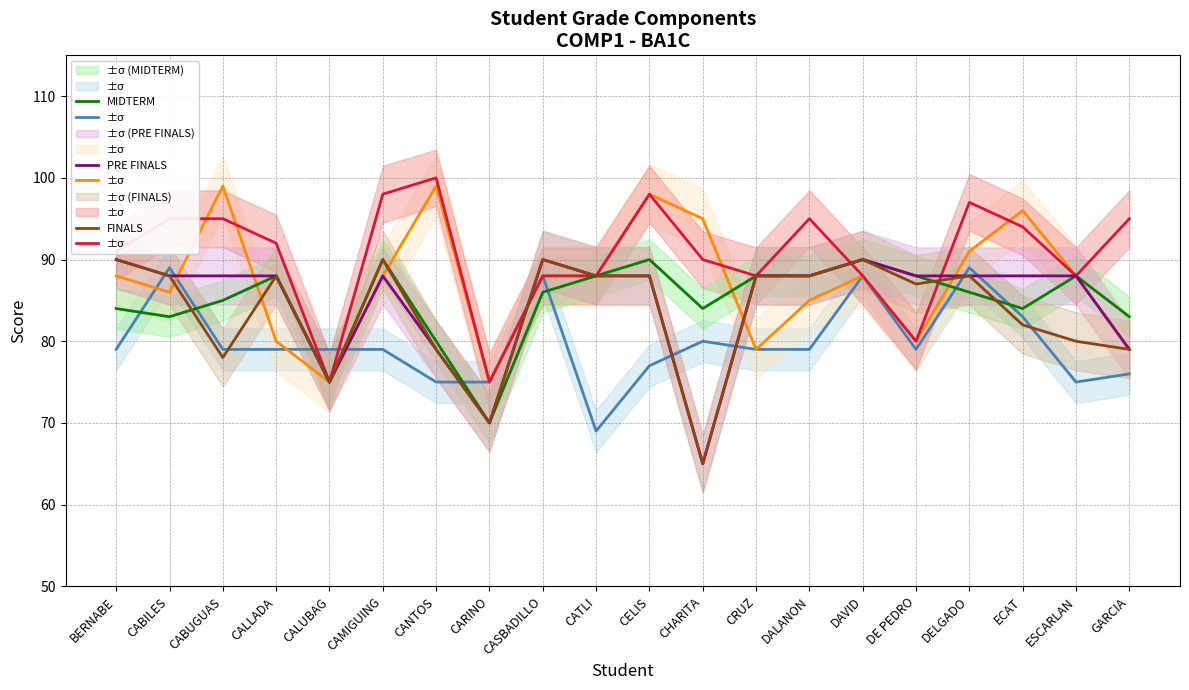

Where is the first local minimum for PRE FINALS?

CALUBAG